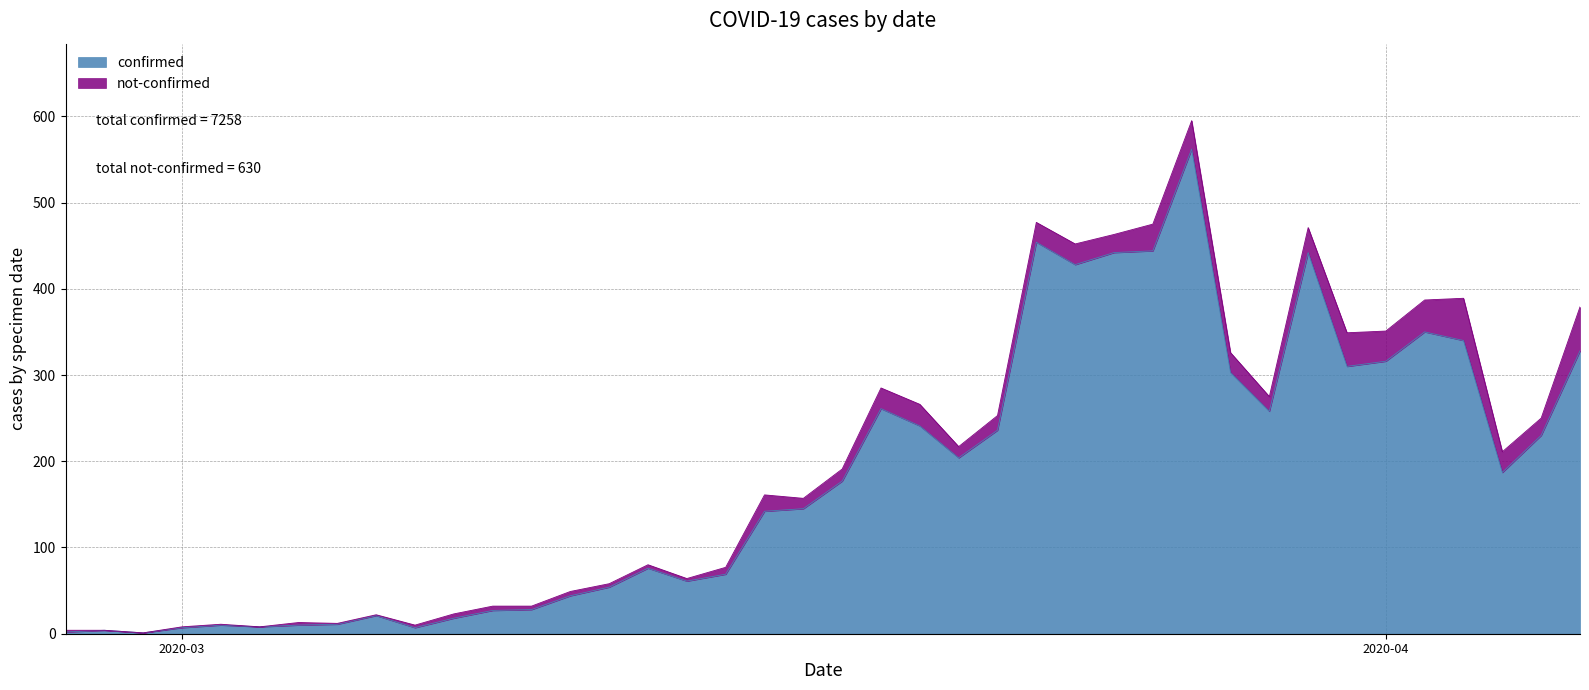

What is the sum of the values at 2020-03-06 and 2020-03-02?

31